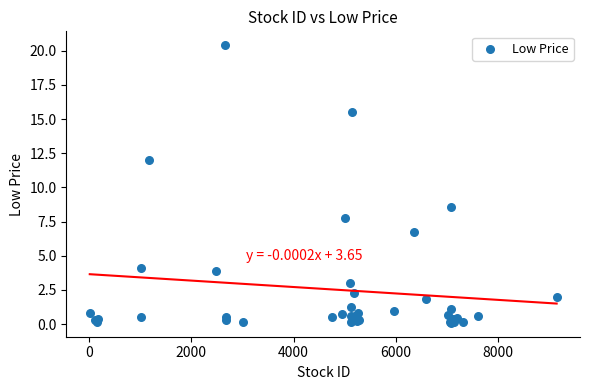

What Y value in the scatter plot is closest to 10?

8.6